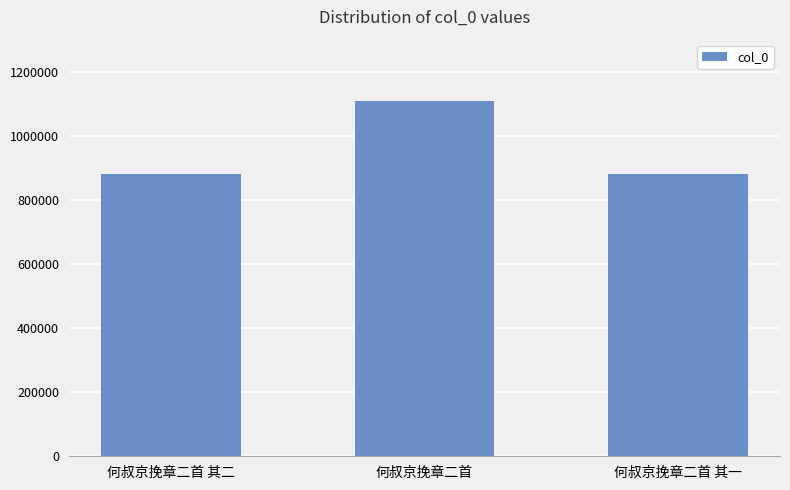

What is the ratio of the value at 何叔京挽章二首 to the value at 何叔京挽章二首 其二?

1.3